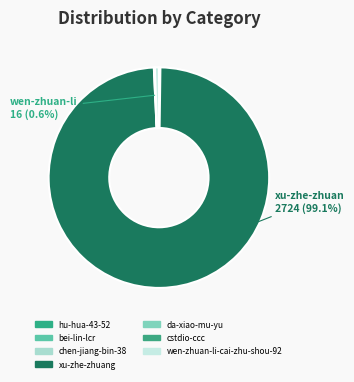

Count the number of slices in the pie.

7